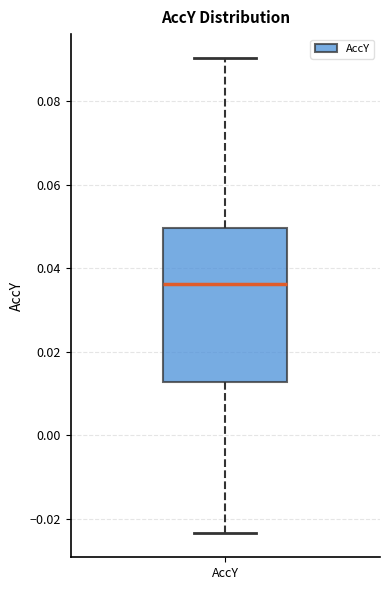

Transcribe this box plot: give where the median line is, the range the box spans, and where the two whiskers end, as read against the y-axis. The values are not printed on the chart, so give them approximately, as read against the axis.

median 0.036, box 0.012 to 0.050, whiskers -0.024 to 0.090